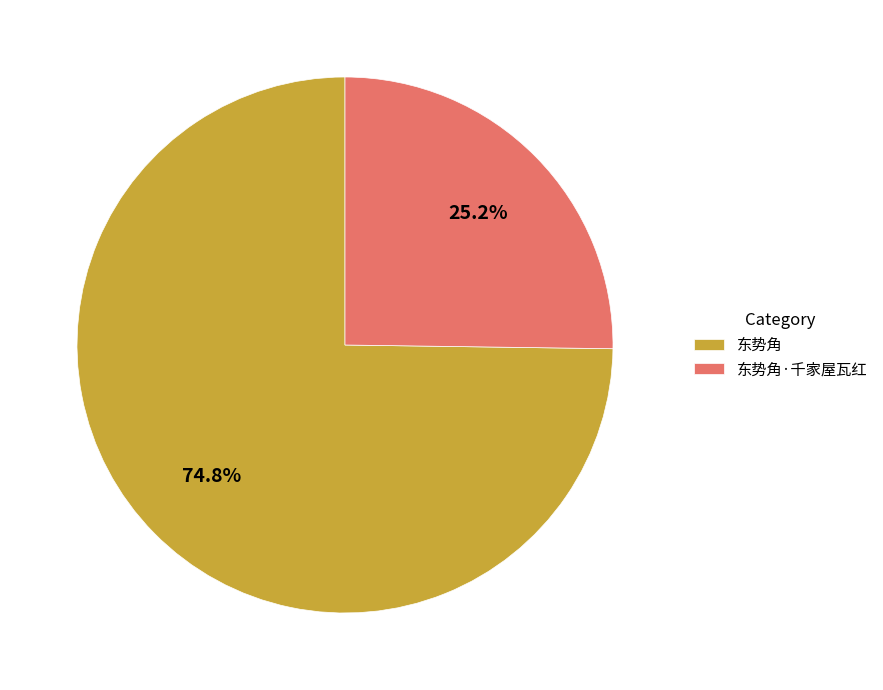

Approximately how many times larger is the value at 东势角 compared to 东势角·千家屋瓦红?

3.0